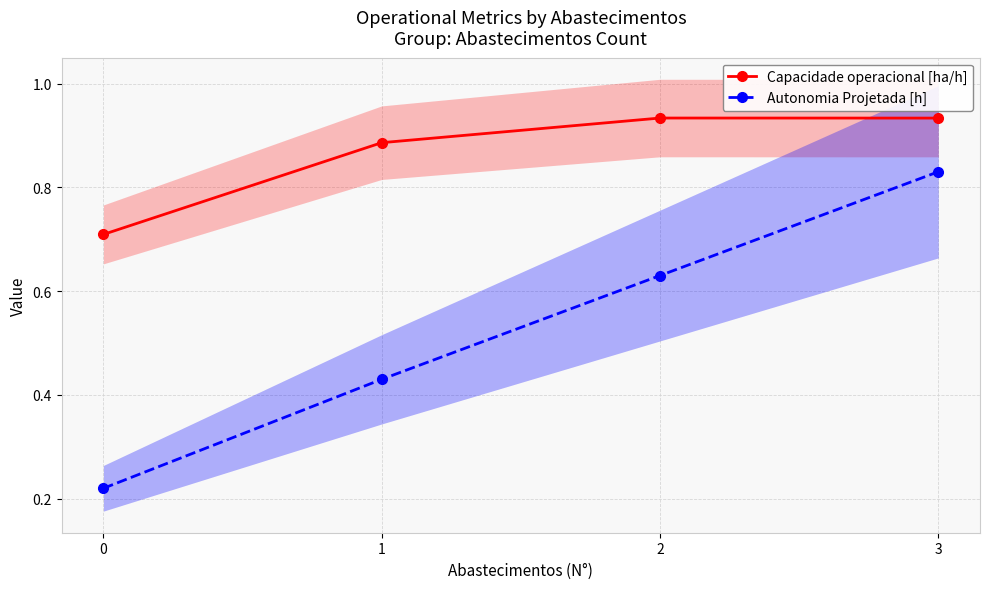

Between 0 and 2, which series saw the biggest shift?

Autonomia Projetada [h]